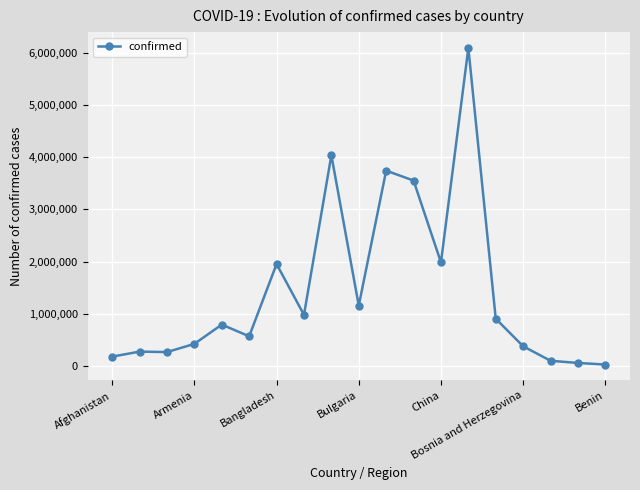

What is the greatest value displayed?

6091959